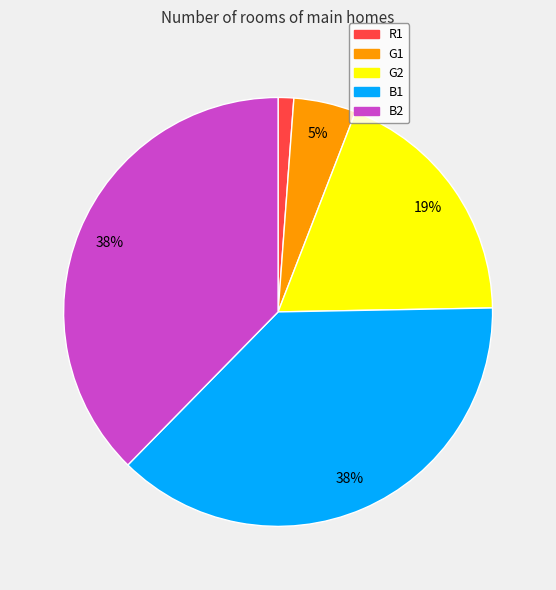

How many slices are in this pie chart?

5